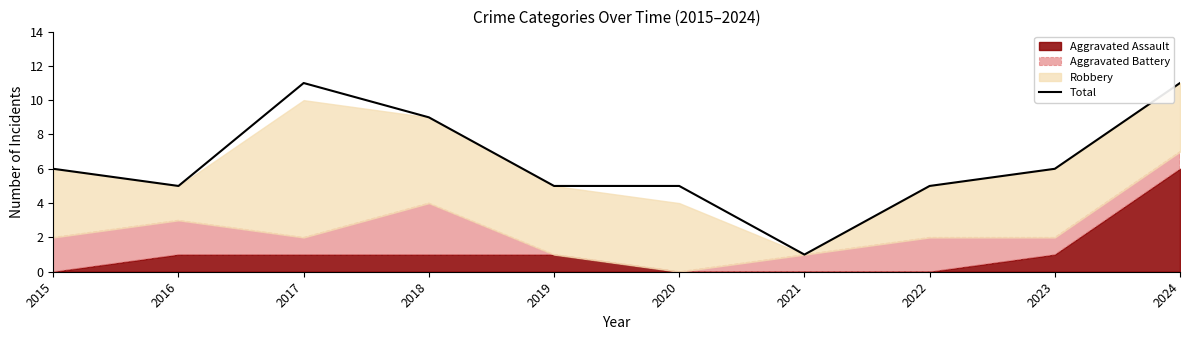

How many points are lower than both their immediate neighbors (excluding endpoints)?

2